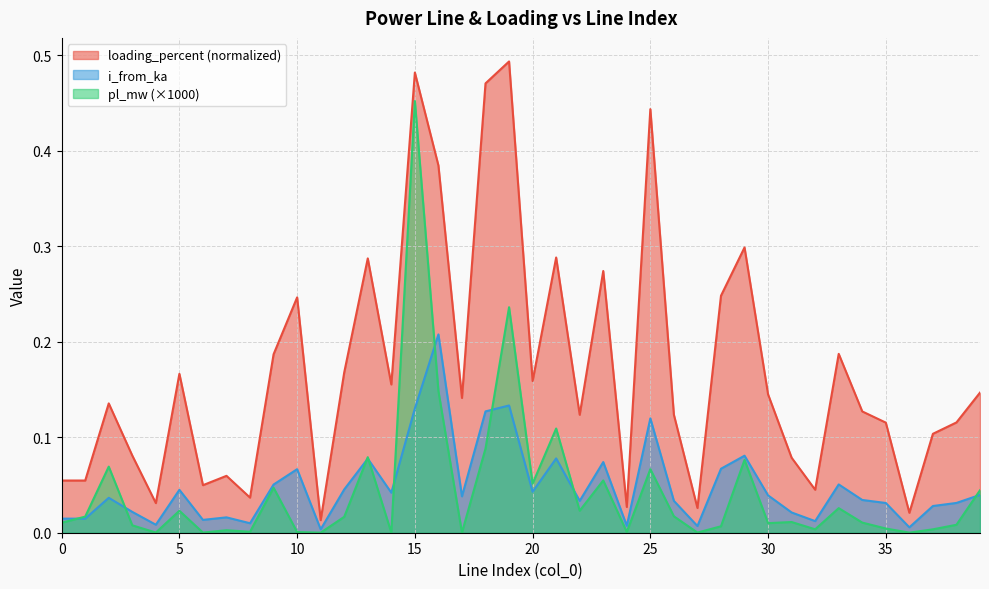

Rank the series at 2 from highest to lowest value.

loading_percent, pl_mw, i_from_ka